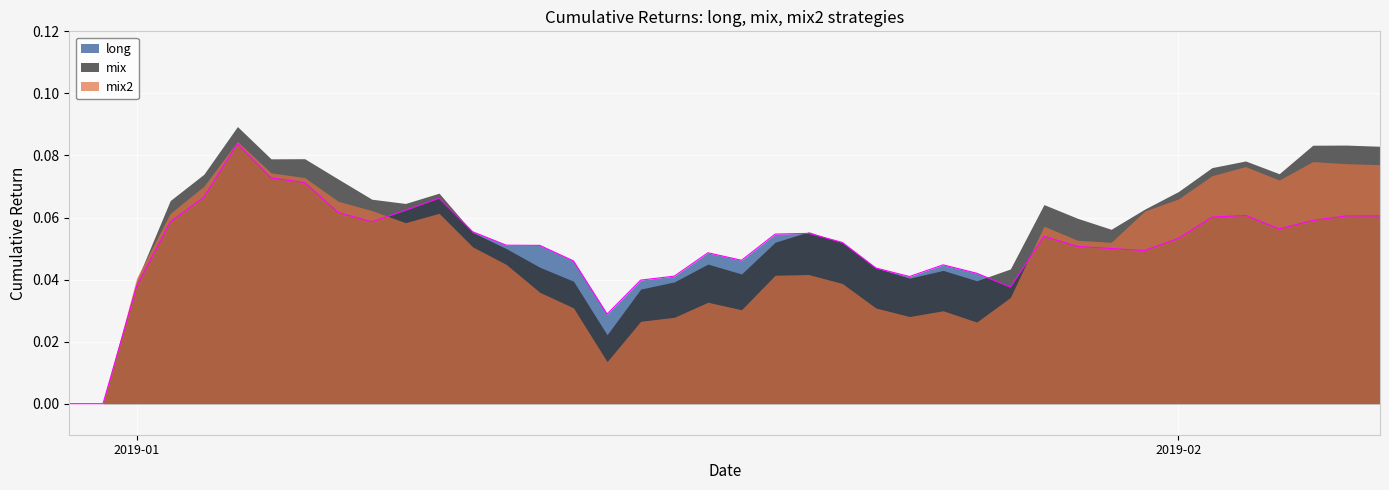

What is the maximum value shown in the chart?

0.1